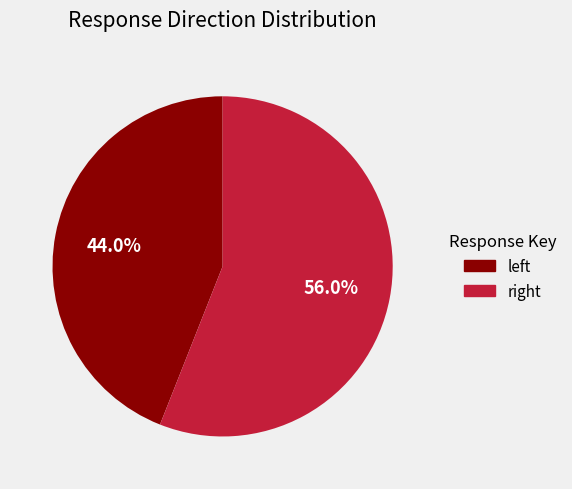

Count the number of slices in the pie.

2